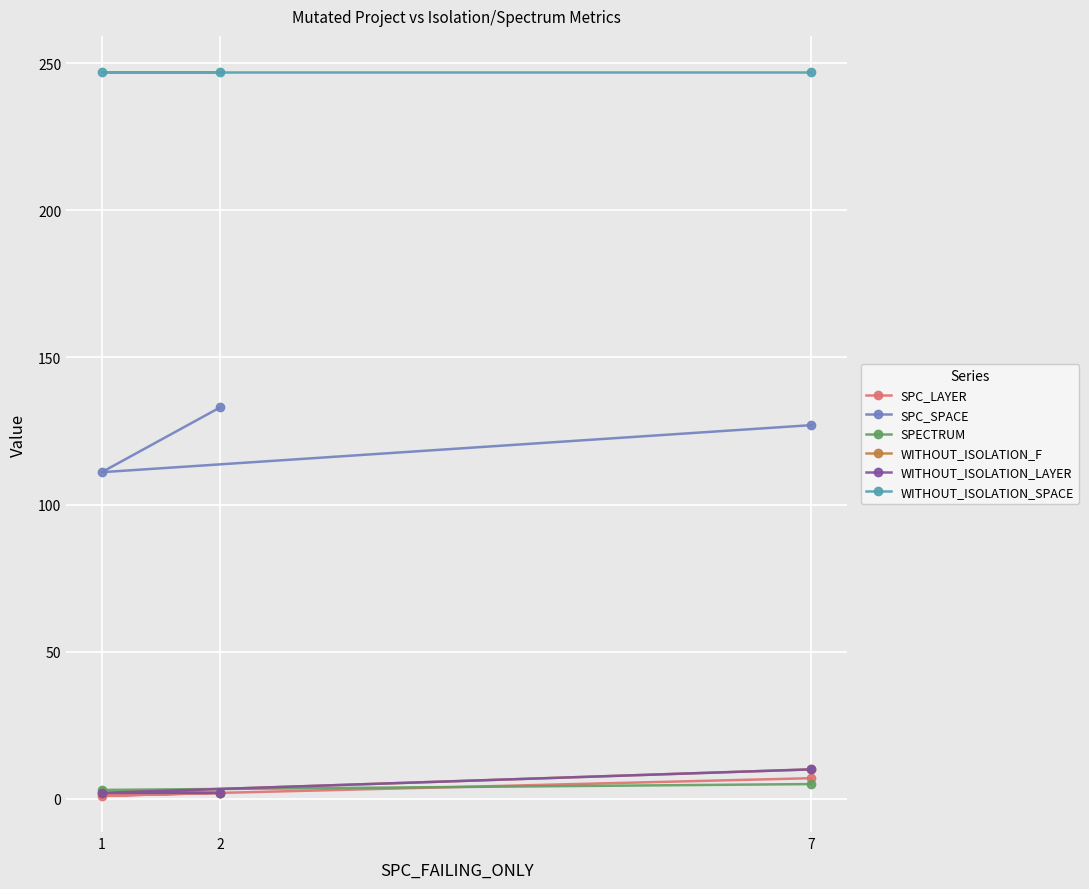

The value of WITHOUT_ISOLATION_LAYER at 2 is 1. True or false?

False